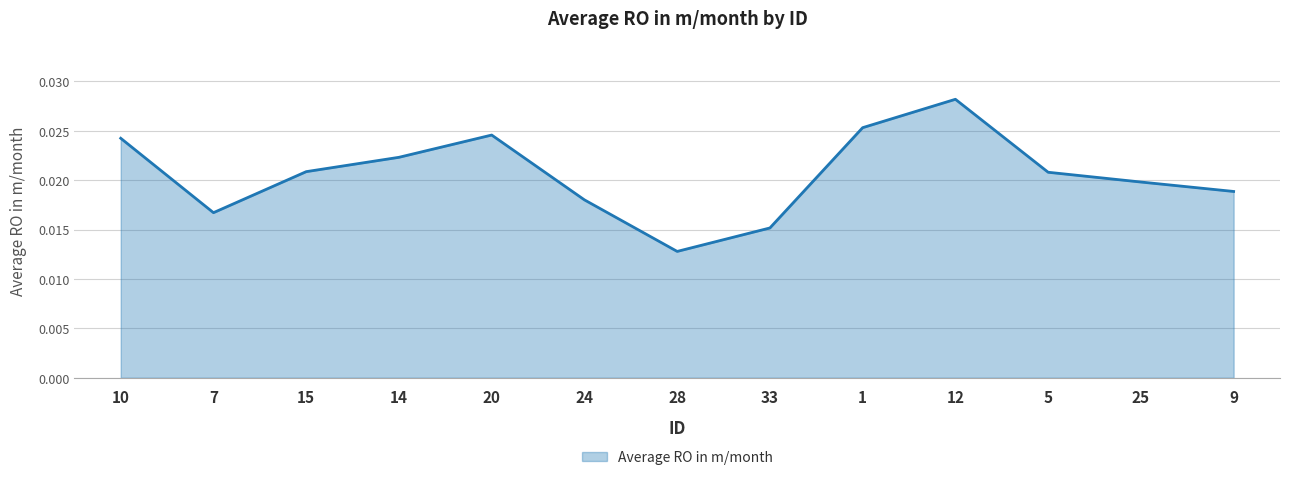

True or false: the data has more than 0 interior local peaks.

True